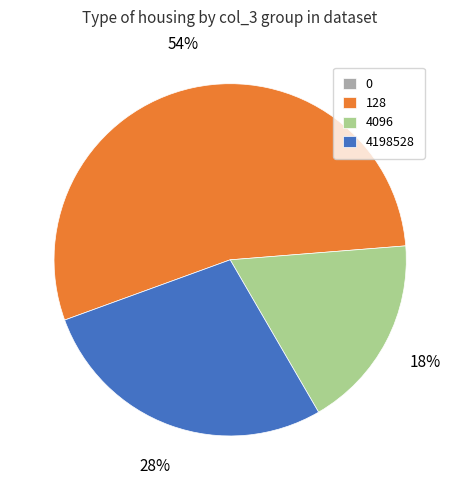

Which category accounts for the majority?

128